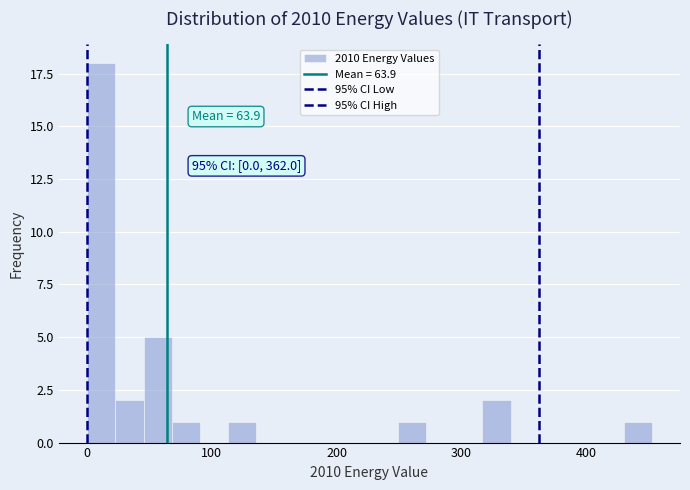

Around what value on the x-axis is the tallest bar? Give the approximate position of its centre, as read against the axis.

10